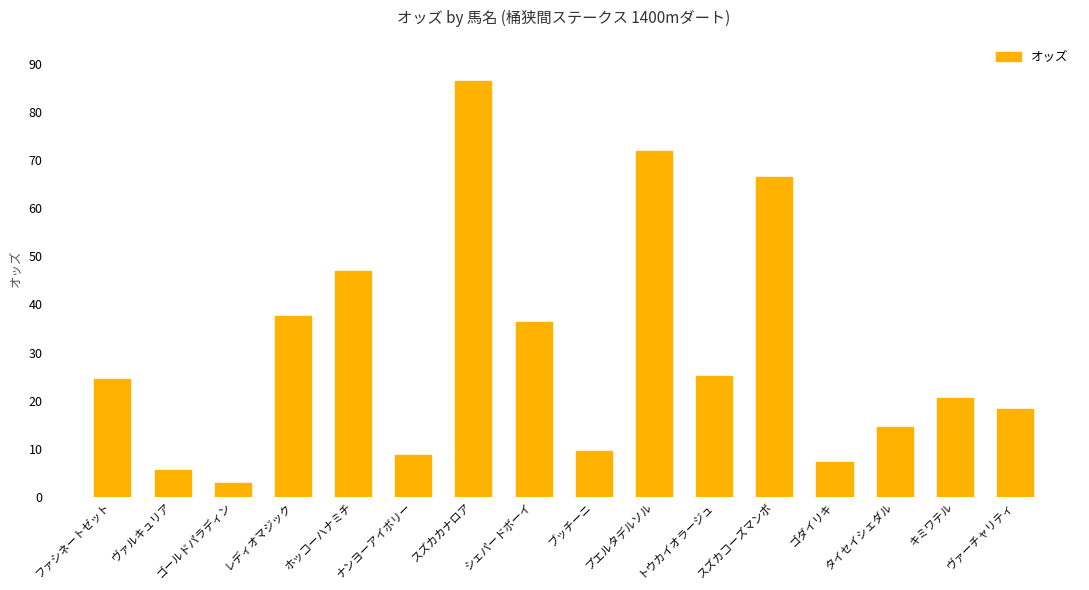

Is it true that the value at レディオマジック is 60.7?

False